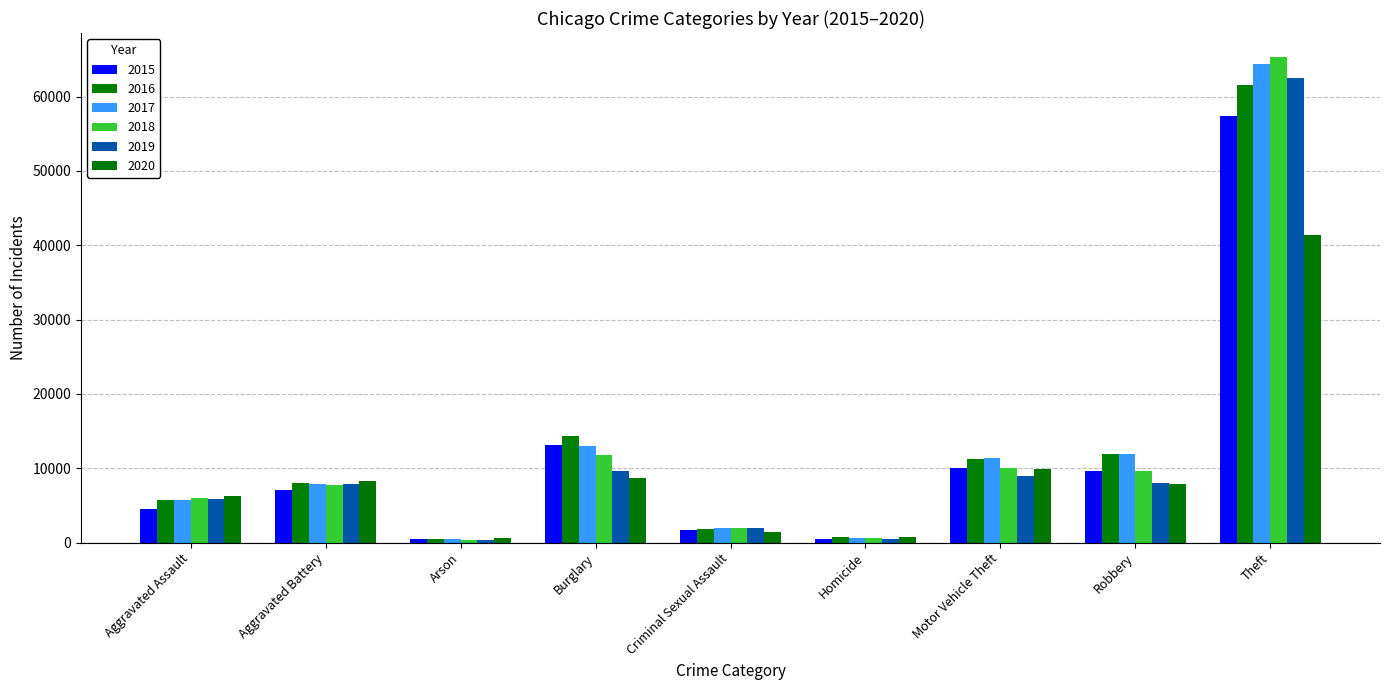

Where is 2018 nearest to the value 32831?

Burglary